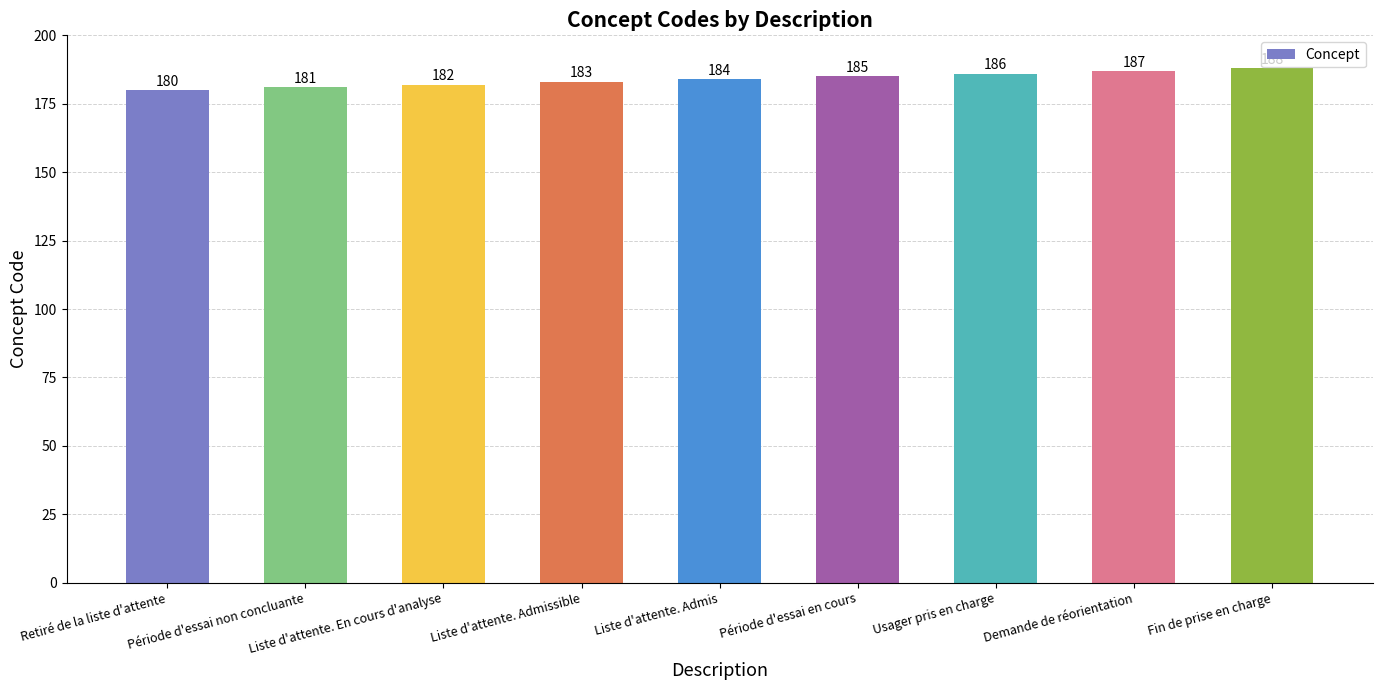

Is it true that the value at Fin de prise en charge is 254?

False